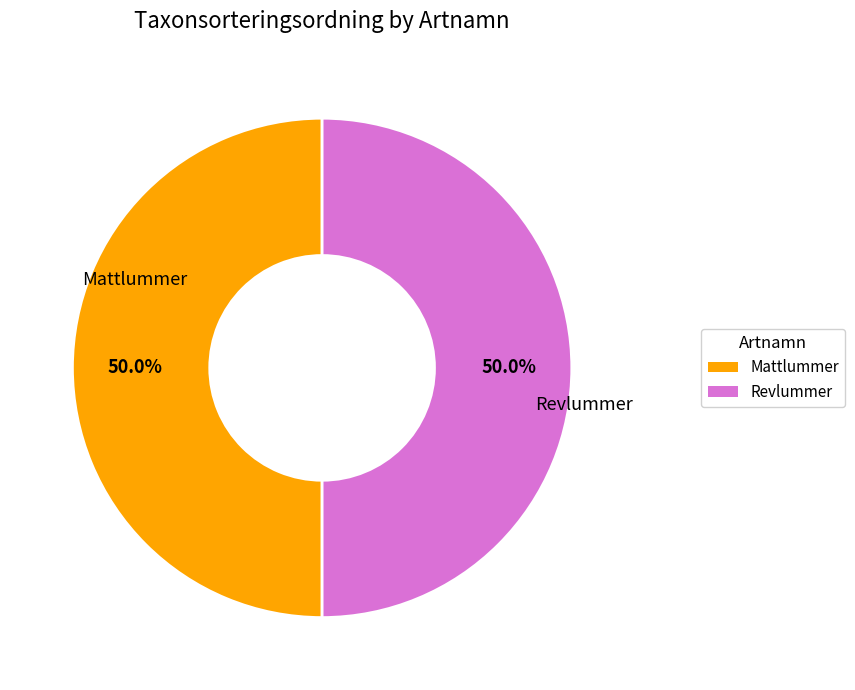

Is the sum of Mattlummer and Revlummer greater than half?

Yes